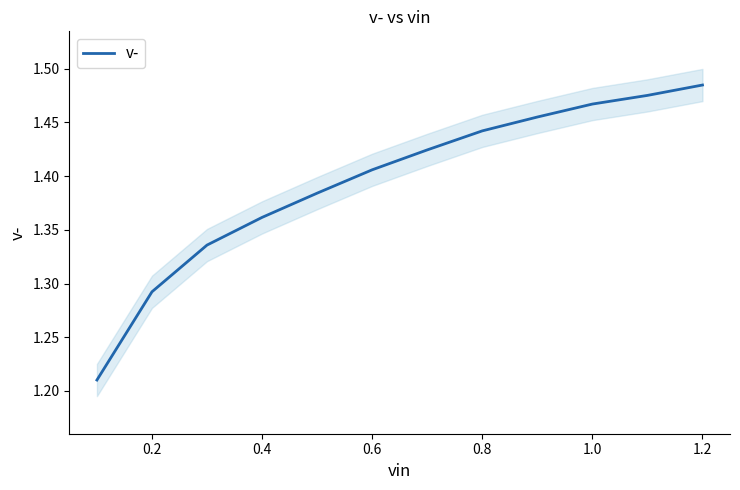

What is the value of the 2nd point from the left?

1.3